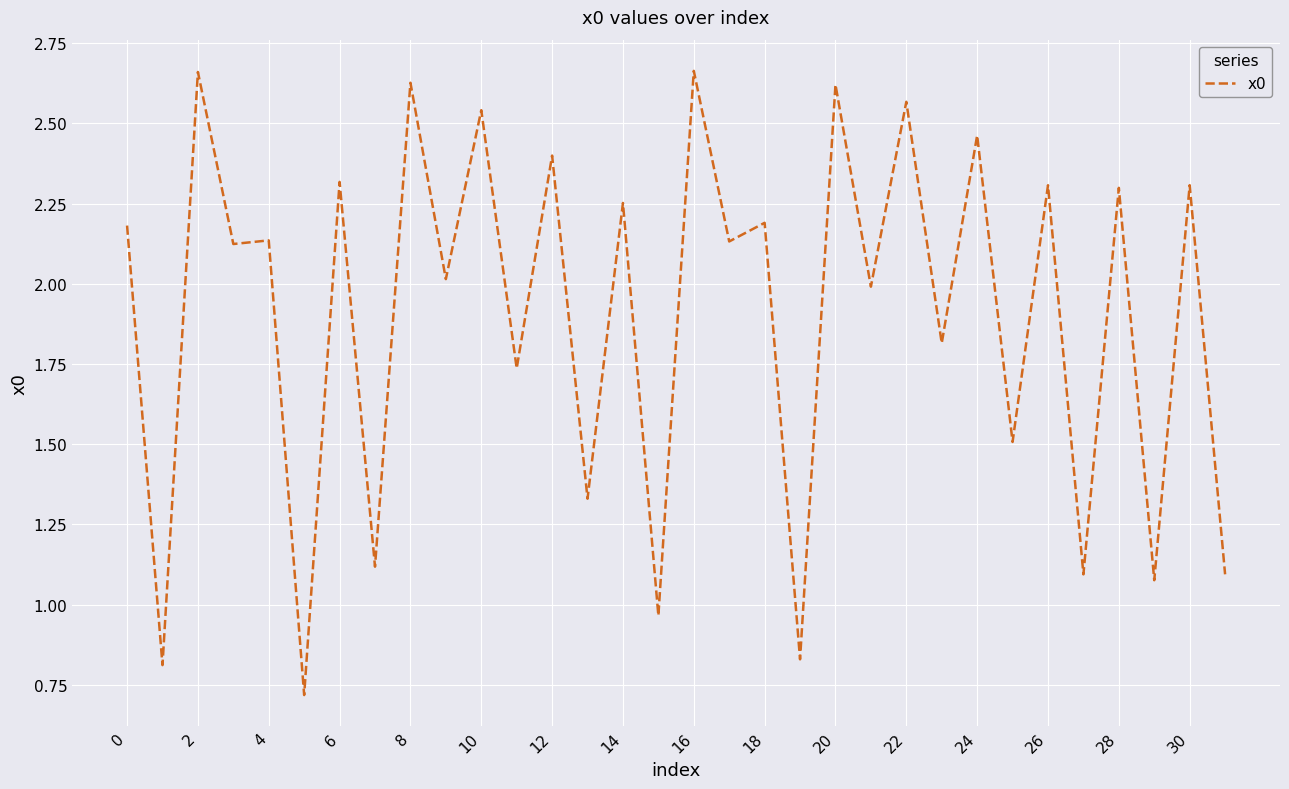

What is the minimum value shown in the chart?

0.7